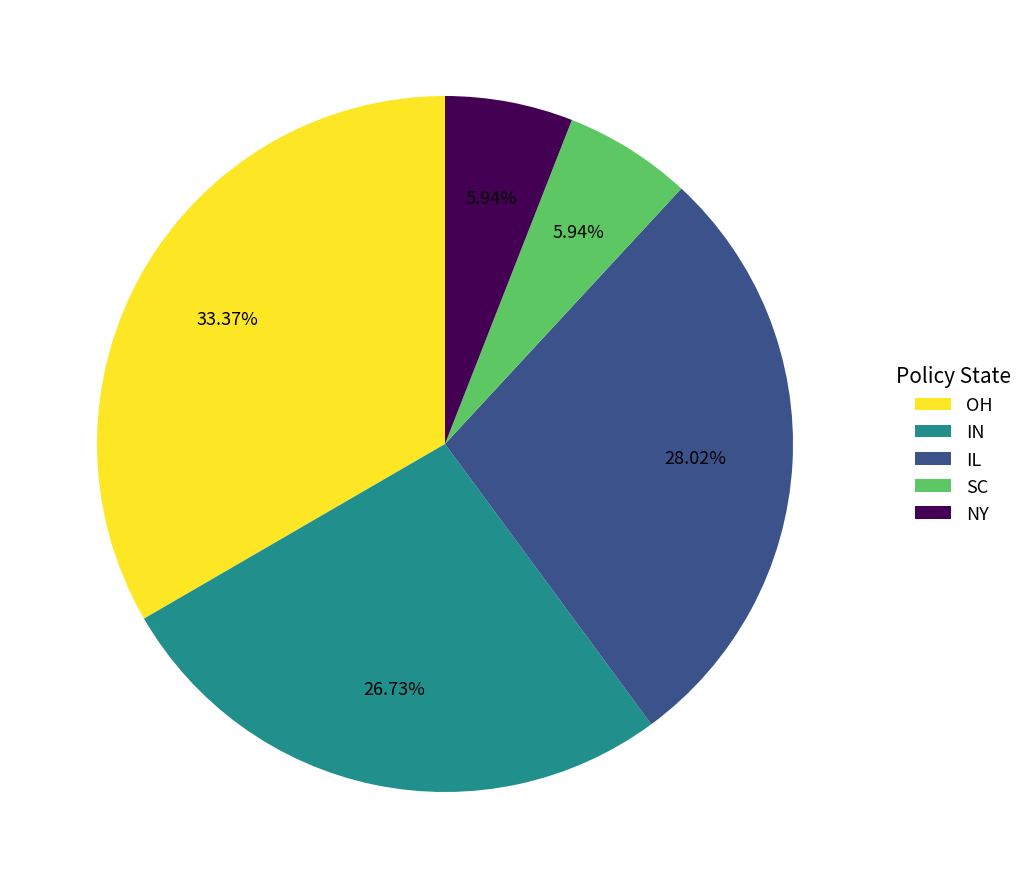

Which category has the biggest portion of the pie?

OH